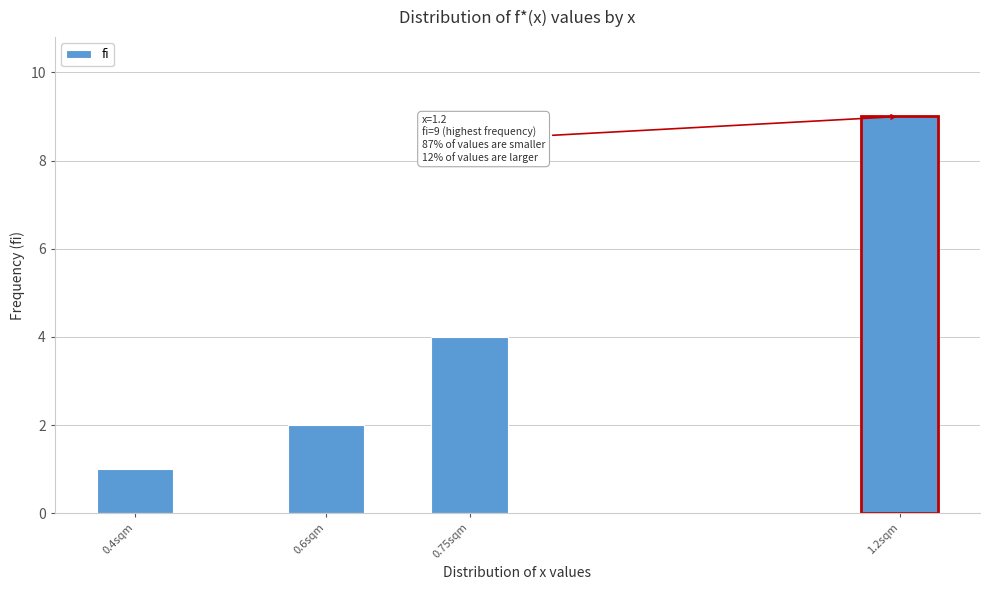

Reading left to right, transcribe all the data shown in this chart.

1	2	4	9